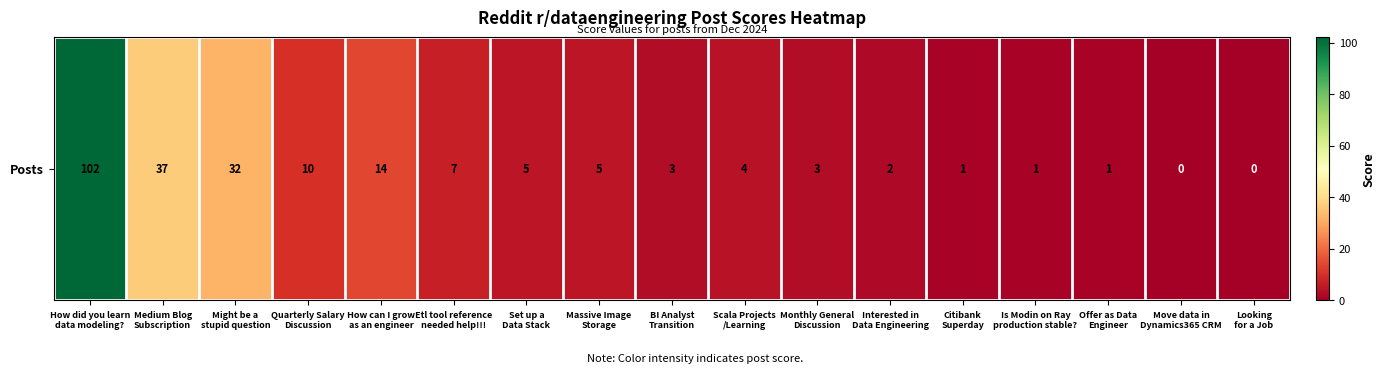

Reading left to right, what are all the values shown in this chart?

102	37	32	10	14	7	5	5	3	4	3	2	1	1	1	0	0